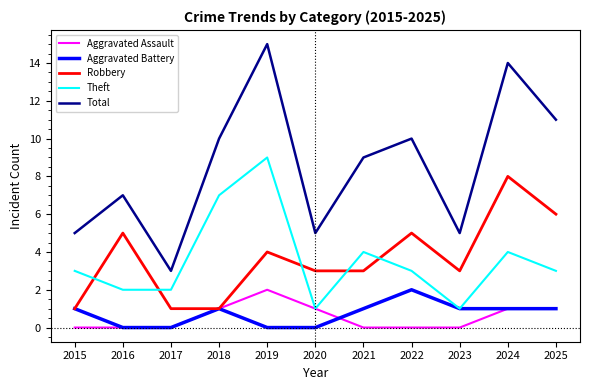

Count the number of data series in this chart.

5